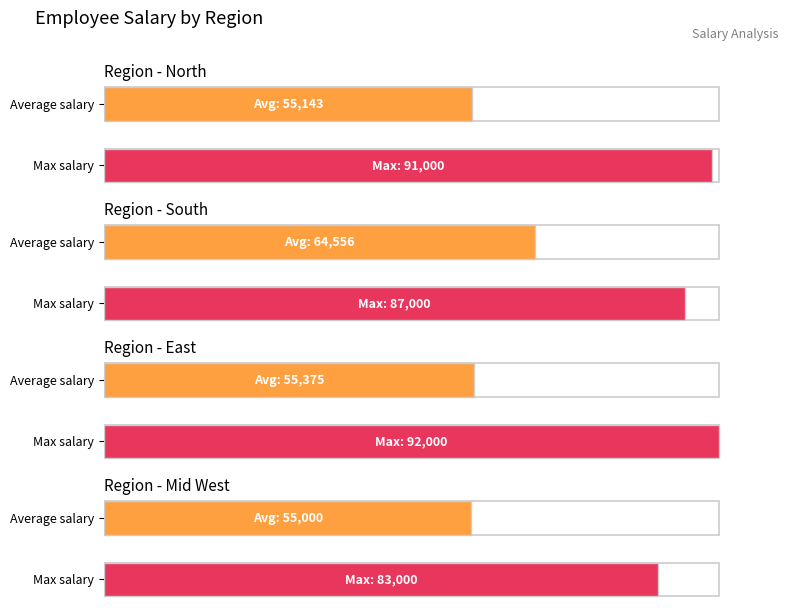

The Maximum utilization series shows 136939 at 6. True or false?

False